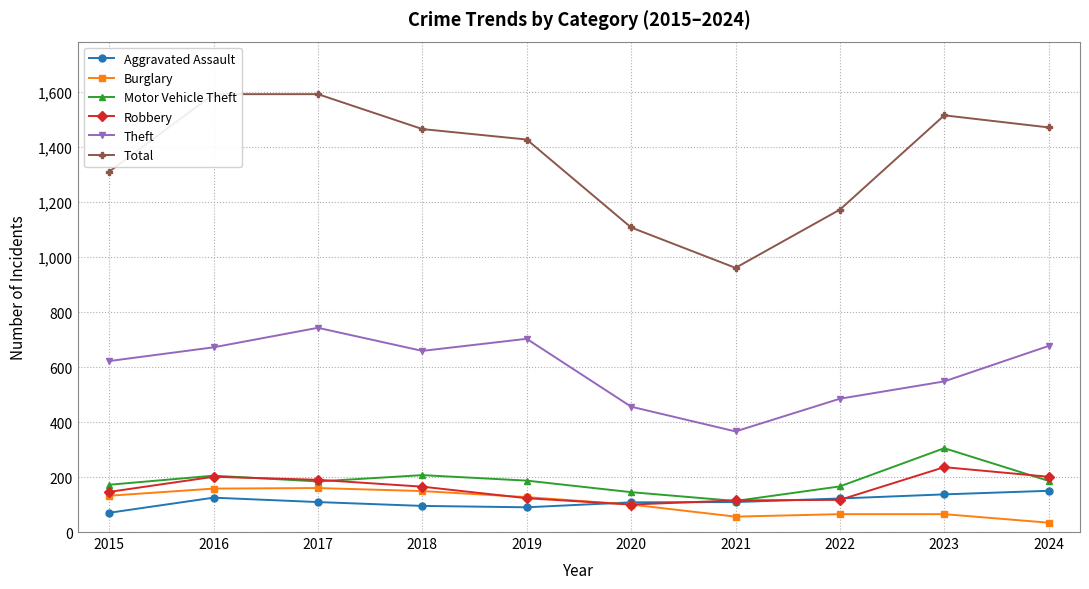

At how many categories does at least one series exceed 842?

10